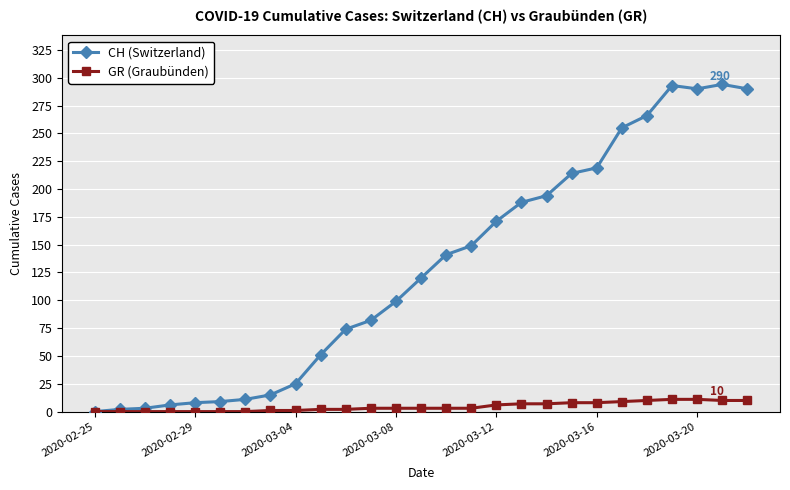

Rank the series by their average value, from lowest to highest.

GR (Graubünden), CH (Switzerland)